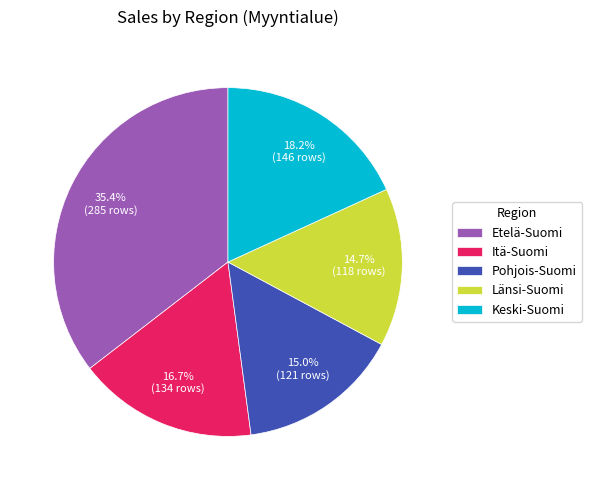

What percentage is NOT represented by Pohjois-Suomi?

85.0%